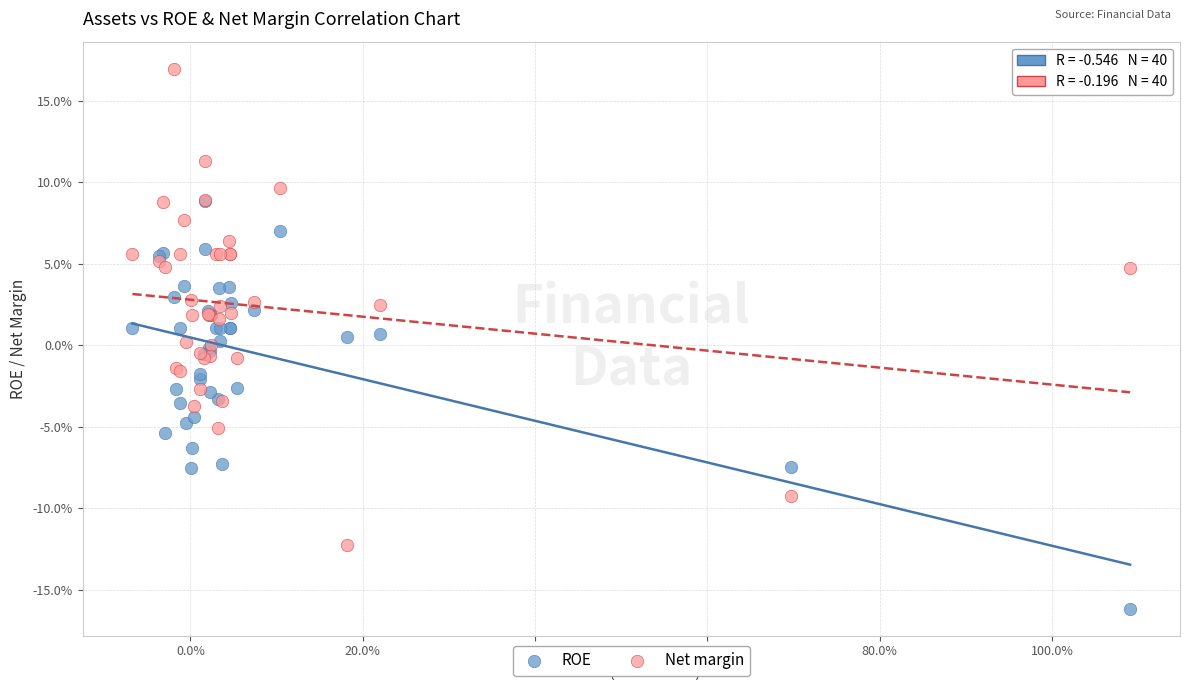

Which series reaches the minimum Y coordinate?

ROE